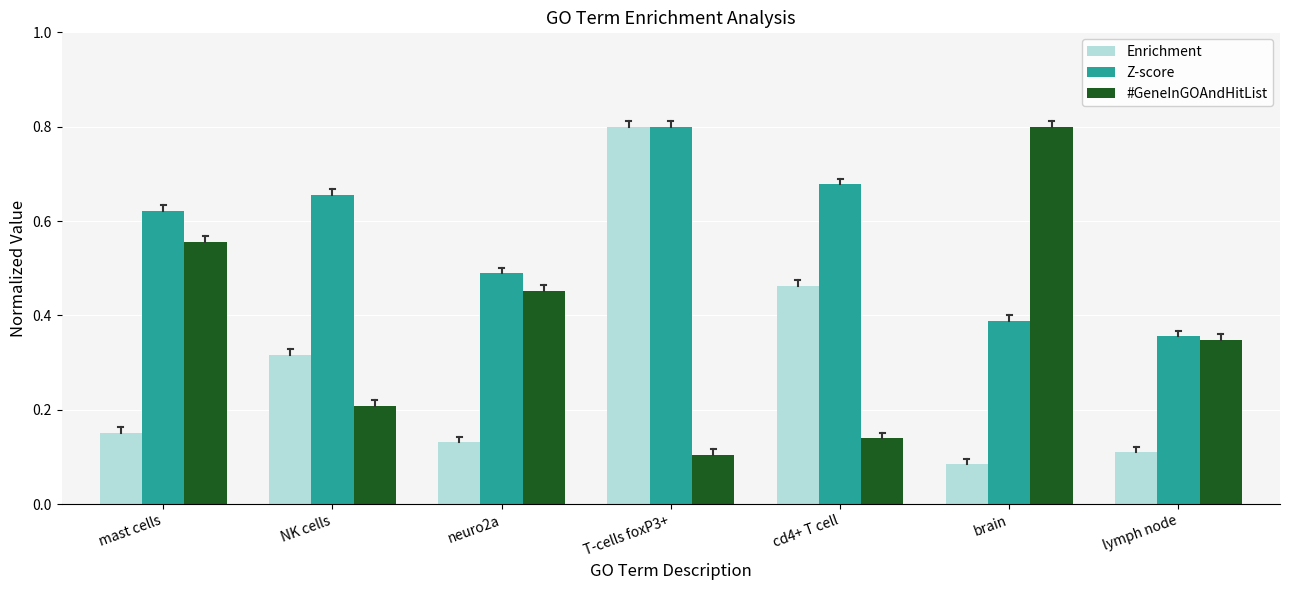

What is the label of the 7th bar from the right?

mast cells